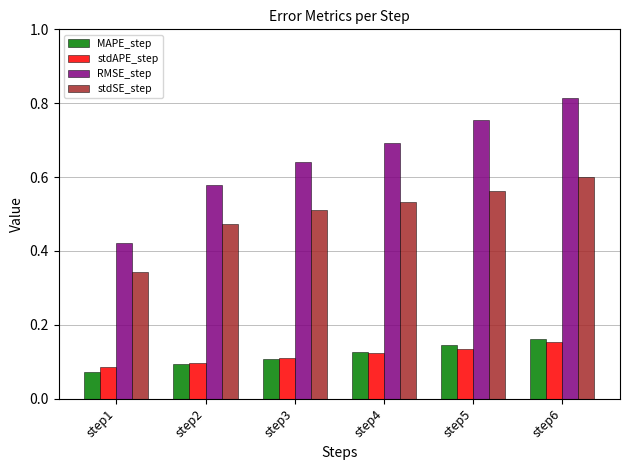

Which label corresponds to the smallest value in the chart?

step1